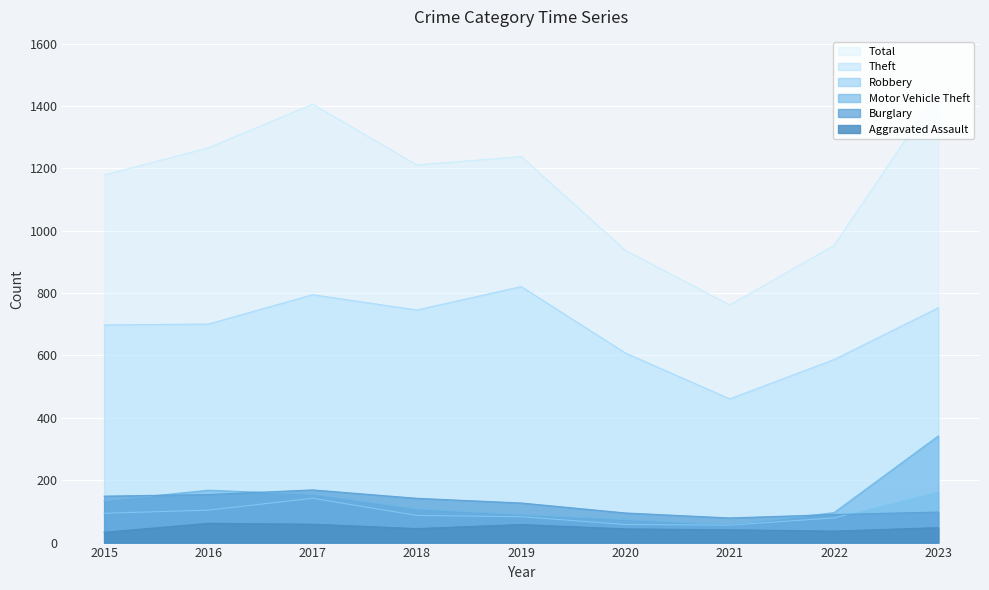

What is the average value of the Burglary series?

123